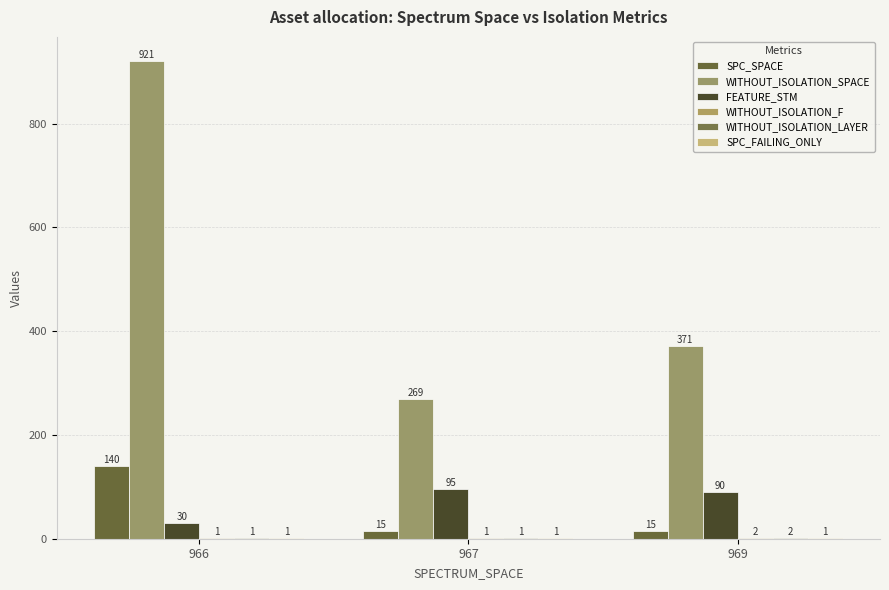

What is the greatest value displayed?

921